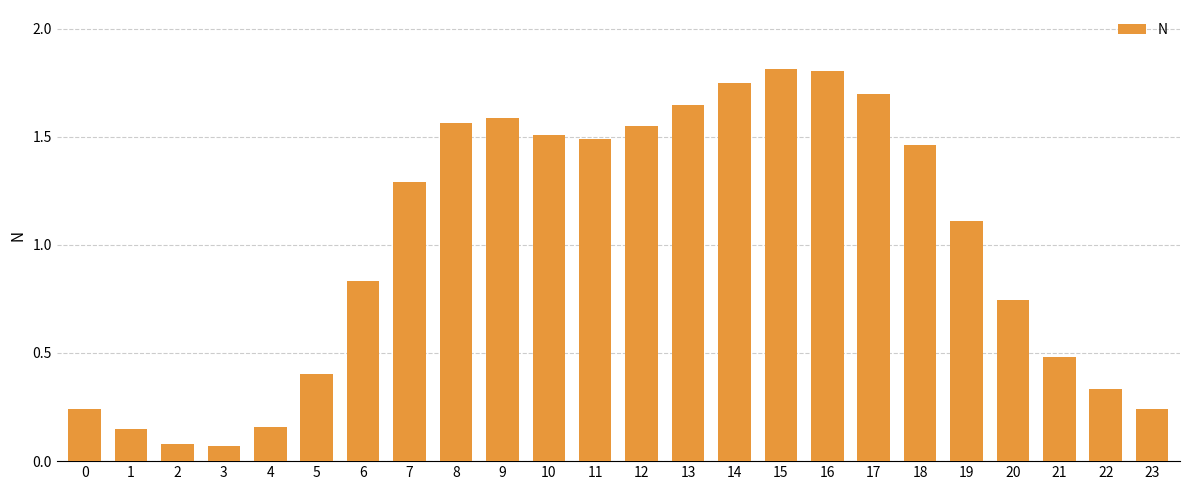

Where does the data first go above 1?

7